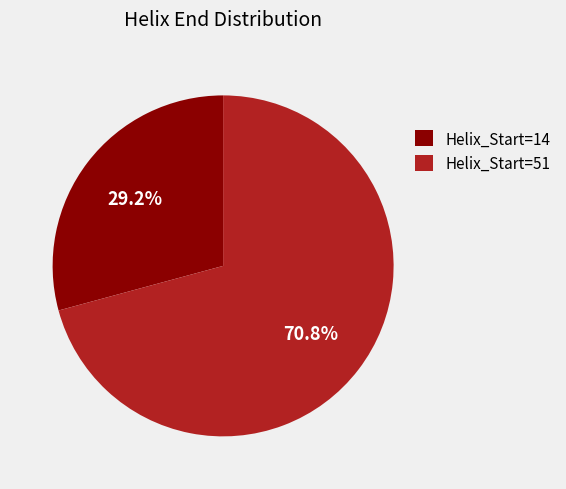

Which category has the smallest portion of the pie?

Helix_Start=14